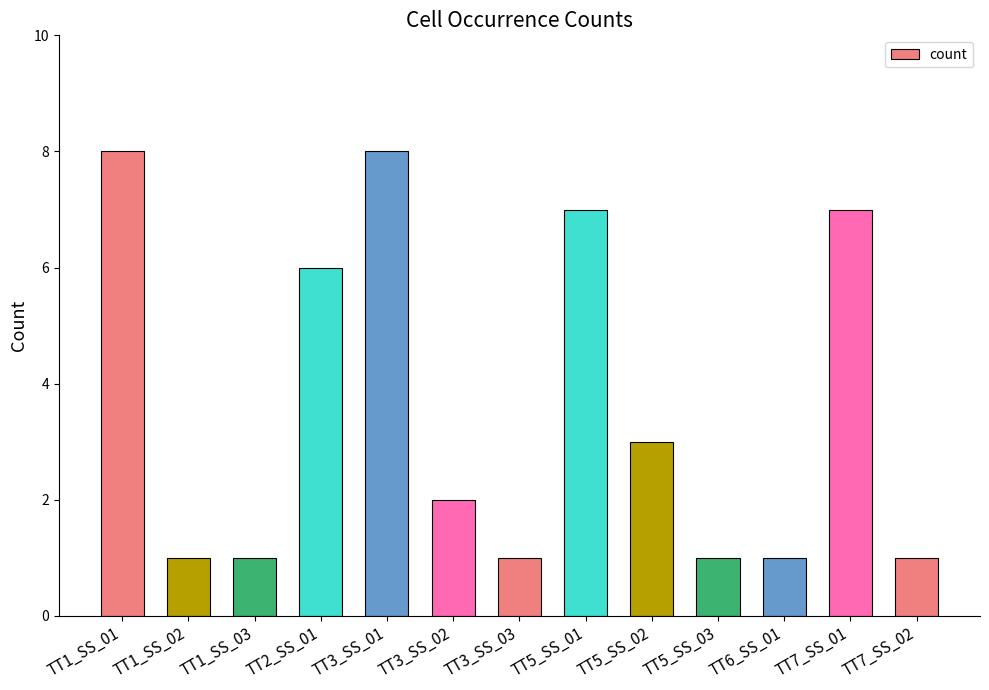

At which label does the data first exceed 2?

TT1_SS_01